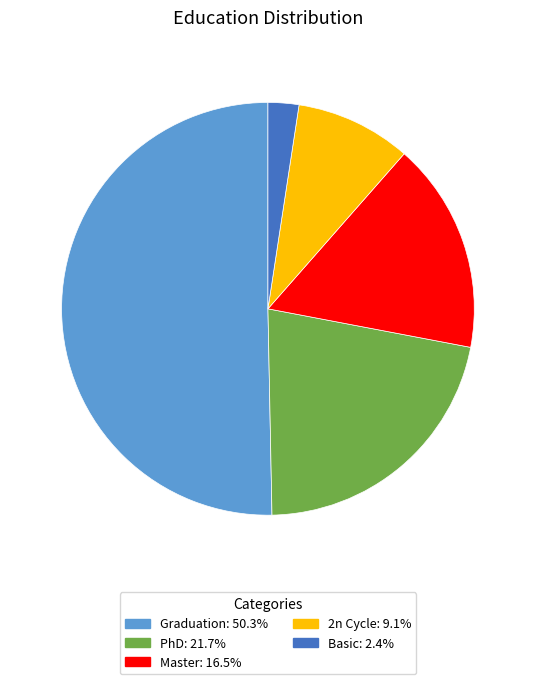

Which category accounts for the majority?

Graduation